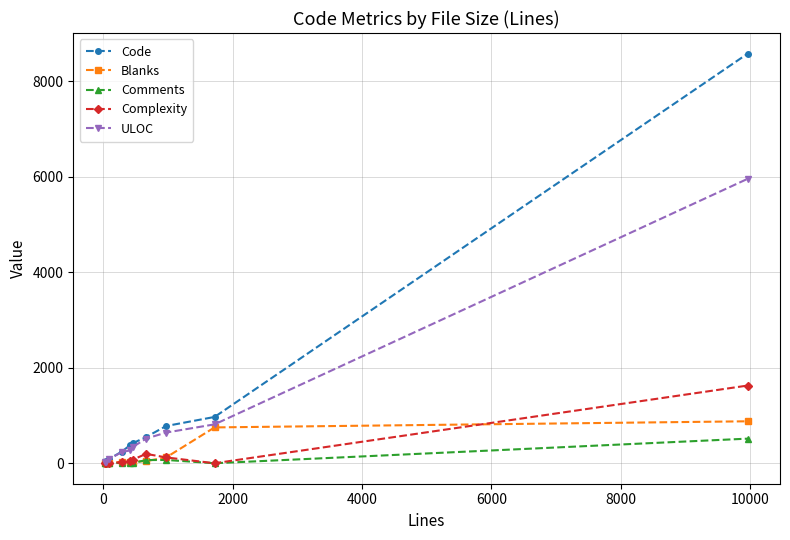

What is the maximum value for Comments?

515